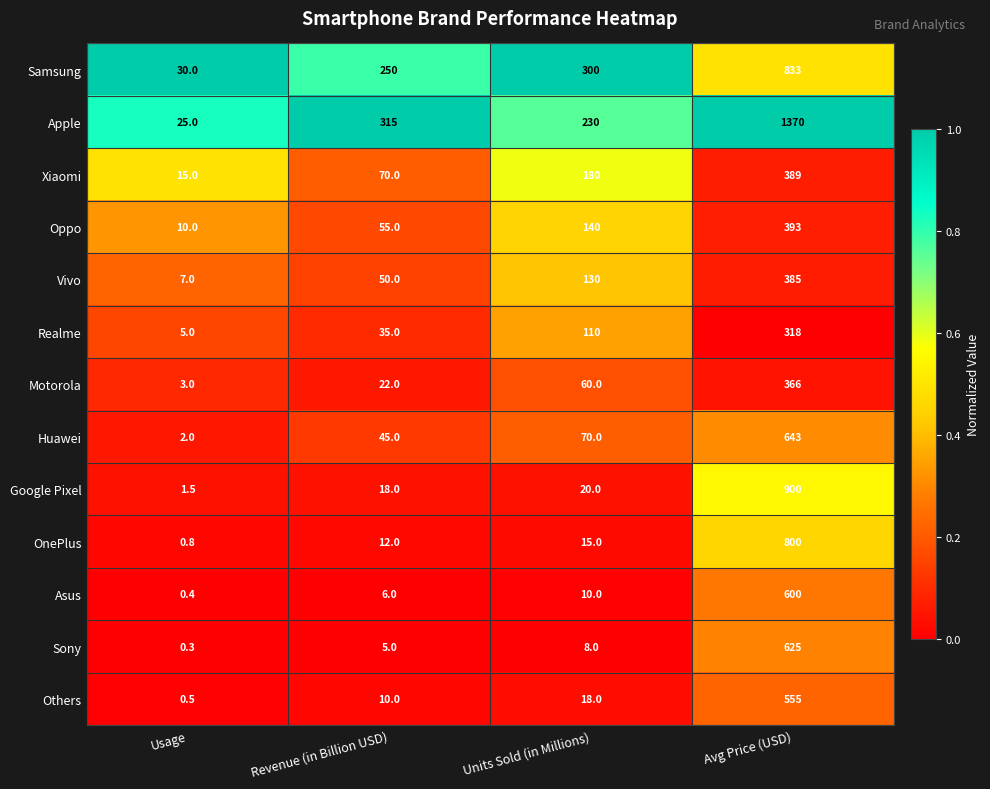

What is the total value across all series at Revenue (in Billion USD)?

893.0